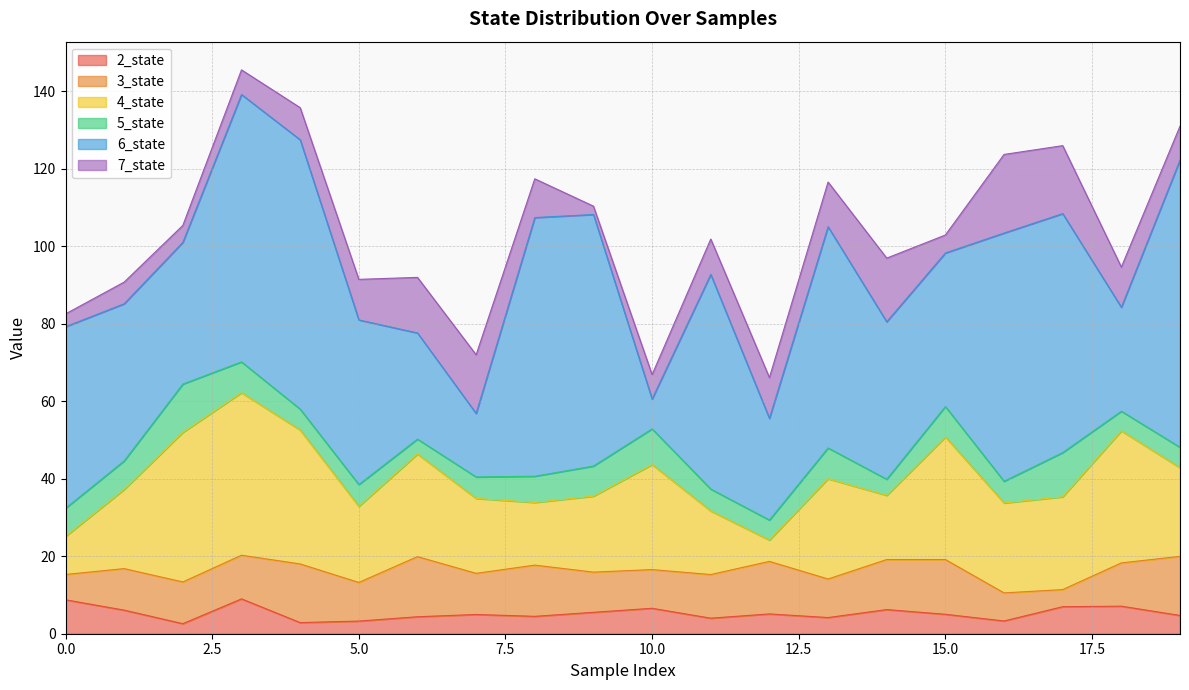

Read the 2_state value at 17.

7.0